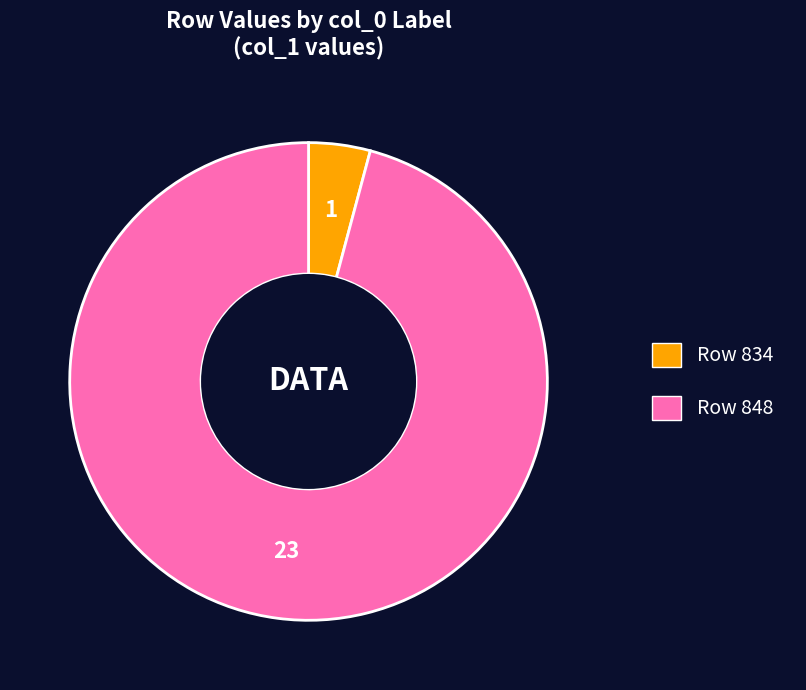

Is there a majority slice in this chart?

Yes